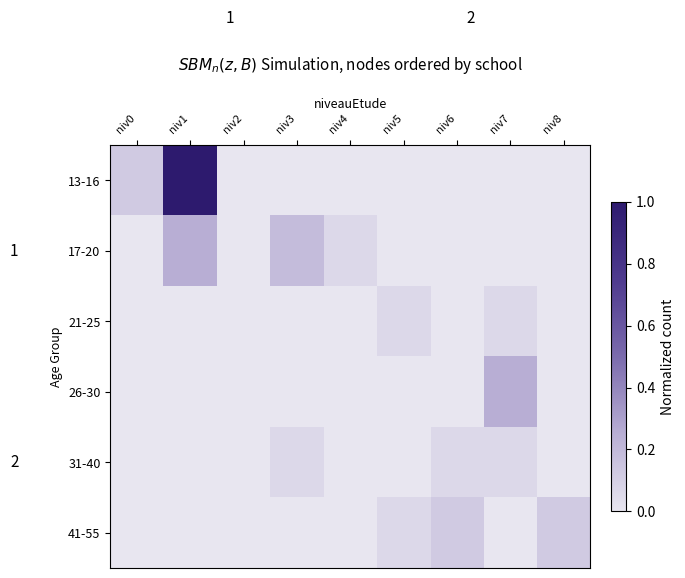

How many data points in 17-20 are above 0?

3